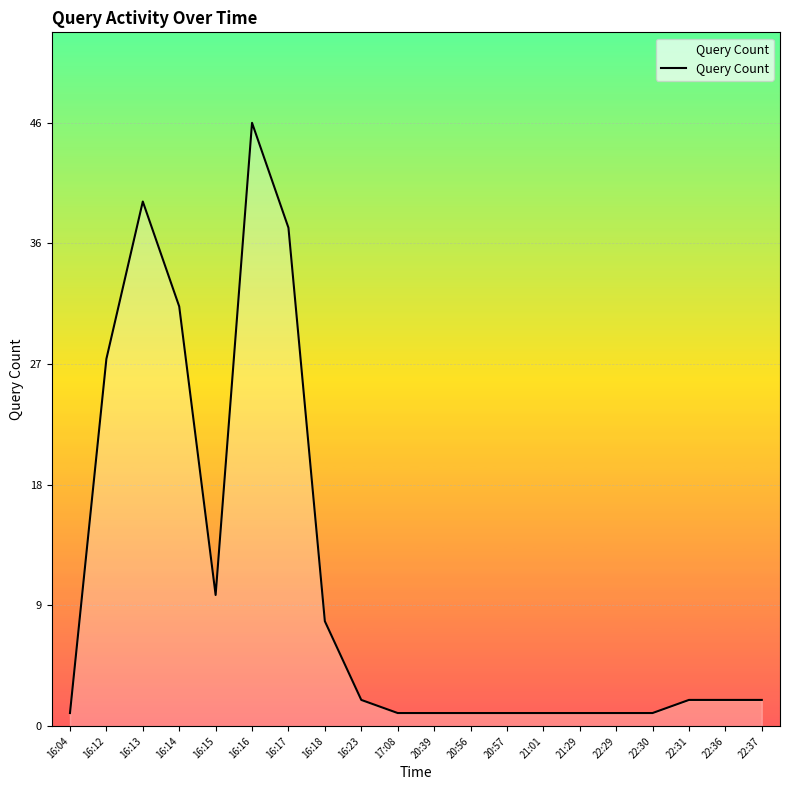

True or false: there are more than 1 points higher than both neighbors.

True